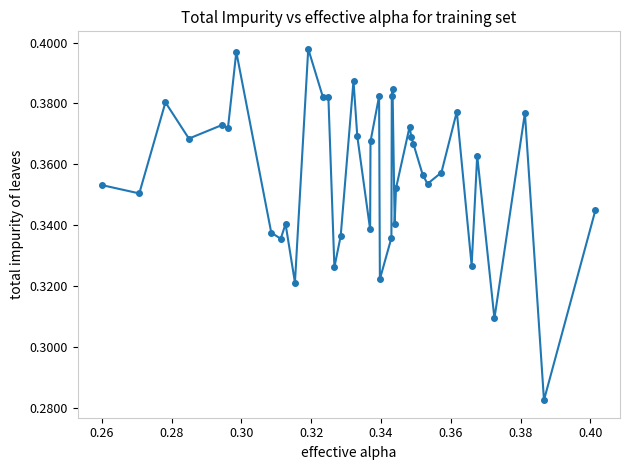

Count the values in the range 0 to 1.

40